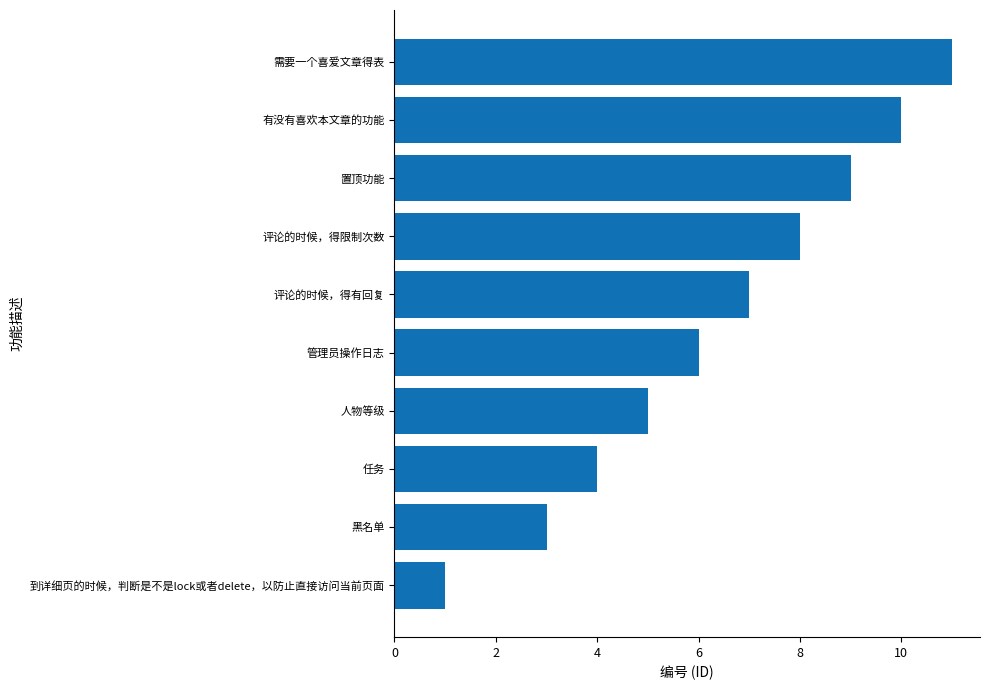

What is the ratio of the value at 有没有喜欢本文章的功能 to the value at 任务?

2.5